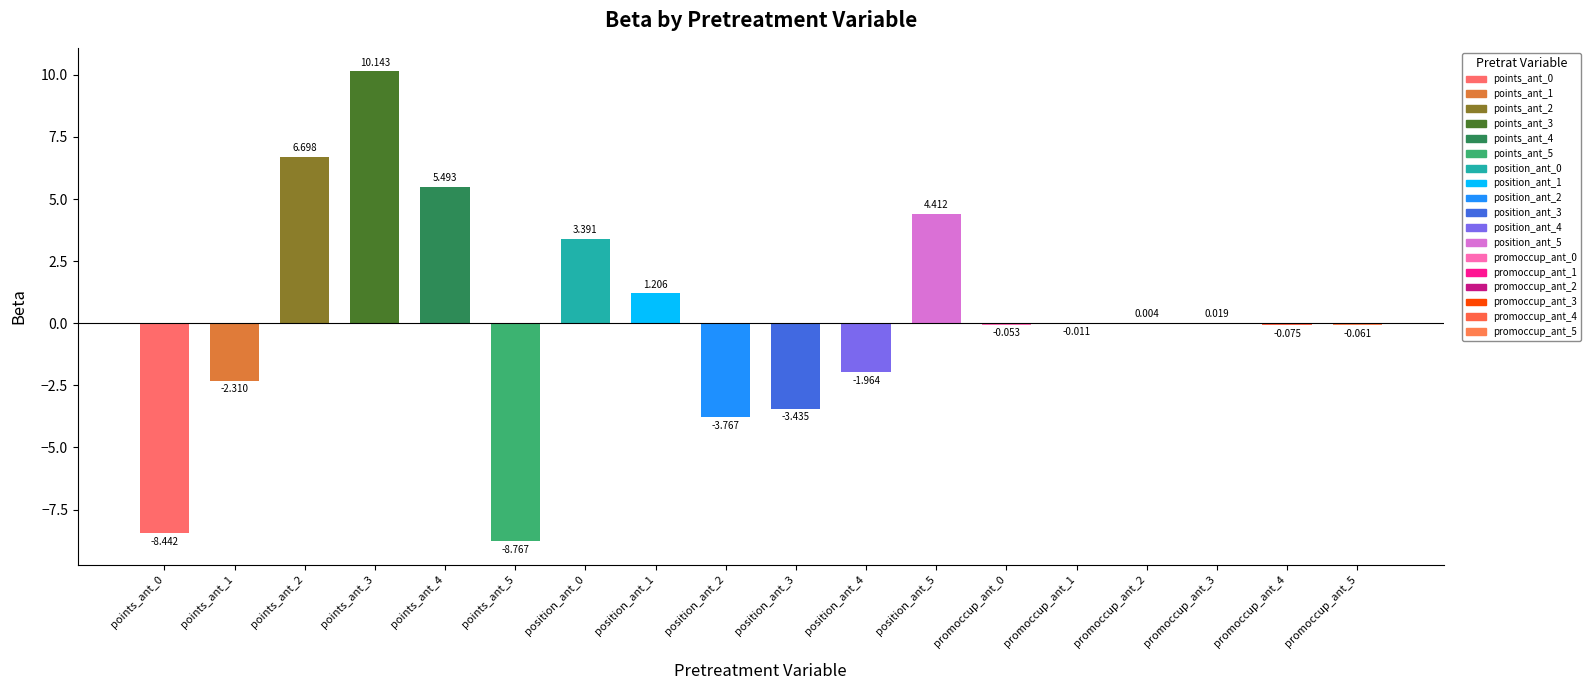

What is the maximum value shown in the chart?

10.1